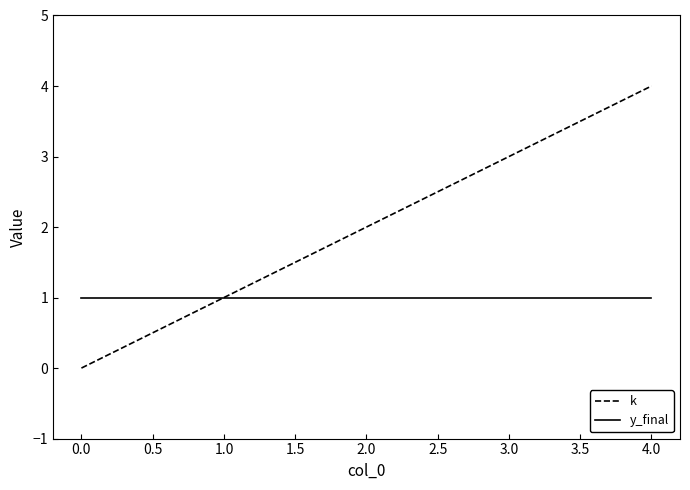

What are all the series names shown in the legend?

k, y_final